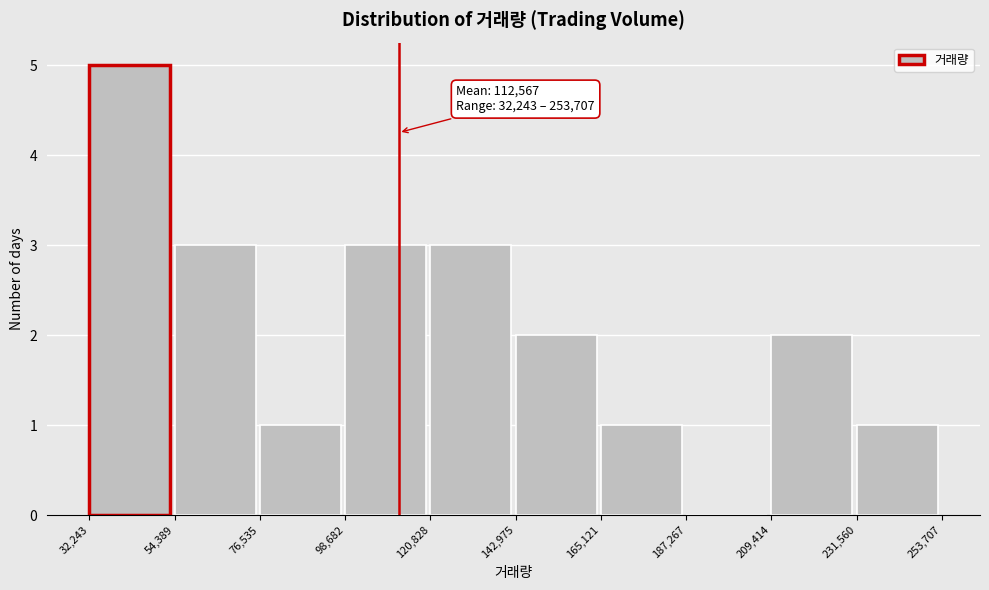

Which range on the x-axis has the tallest bar?

32,243 to 54,389